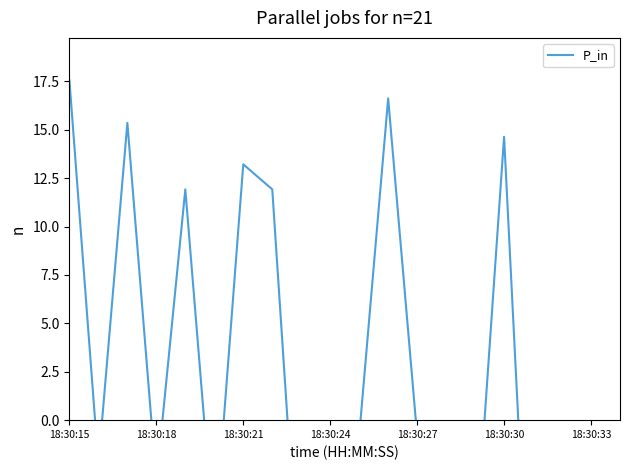

At which category does the chart reach its peak across all series?

18:30:15